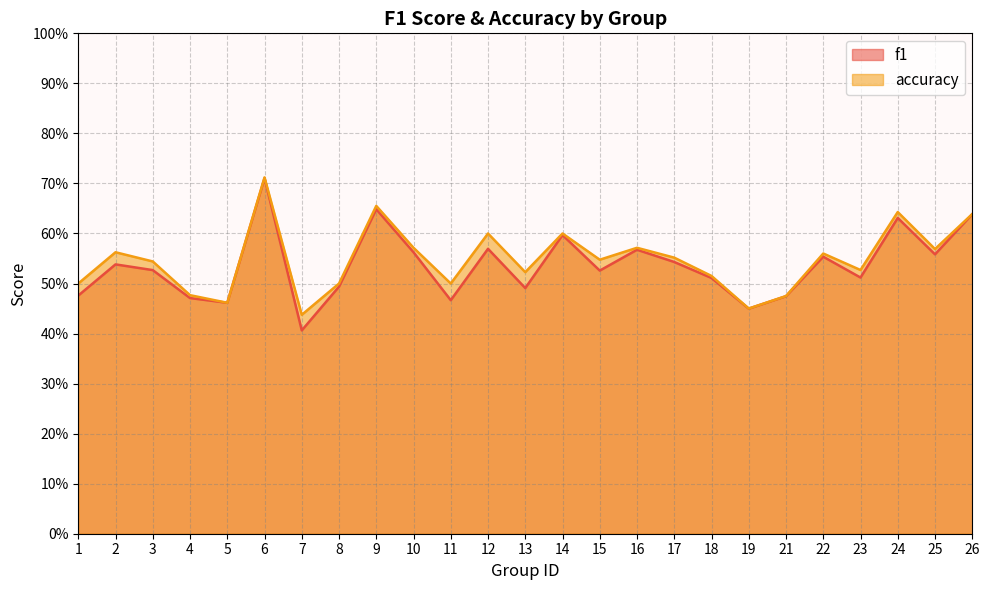

At which category does accuracy reach its first local valley?

5